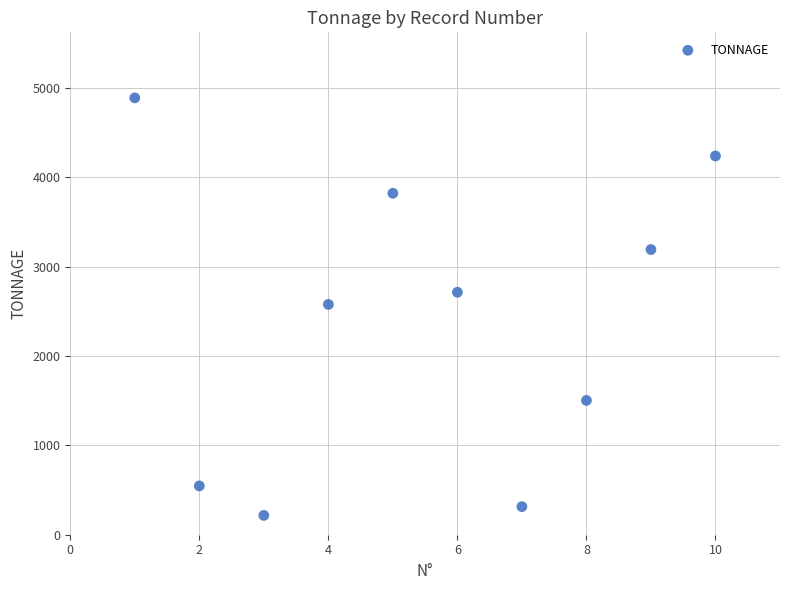

What is the average X value?

5.5